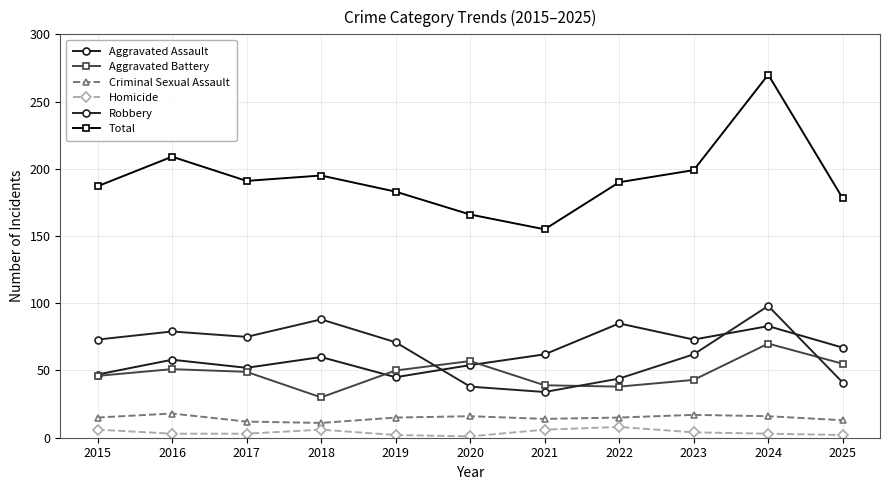

True or false: Criminal Sexual Assault and Aggravated Assault cross at least once.

False